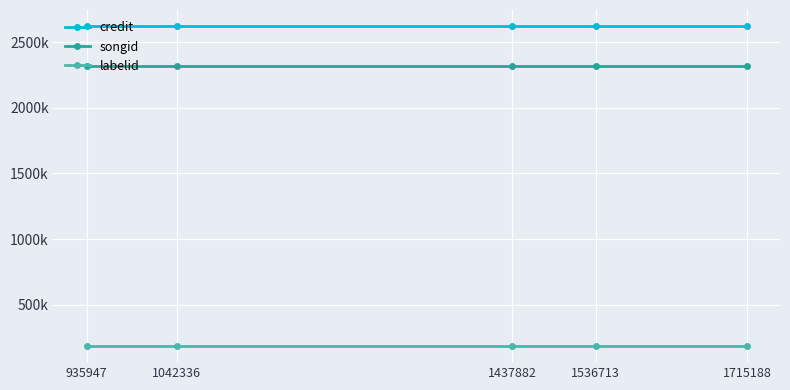

Reading left to right, what are all the values shown in this chart?

credit: 2623312	2623312	2623312	2623312	2623312
songid: 2315558	2315558	2315558	2315558	2315558
labelid: 183854	183854	183854	183854	183854